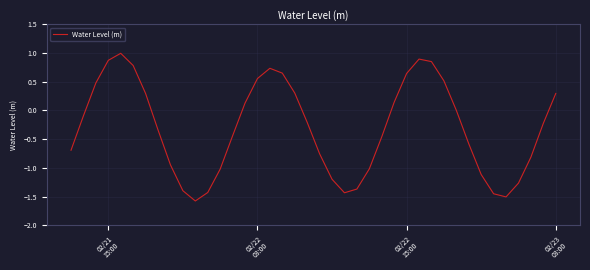

What is the smallest value displayed?

-1.6